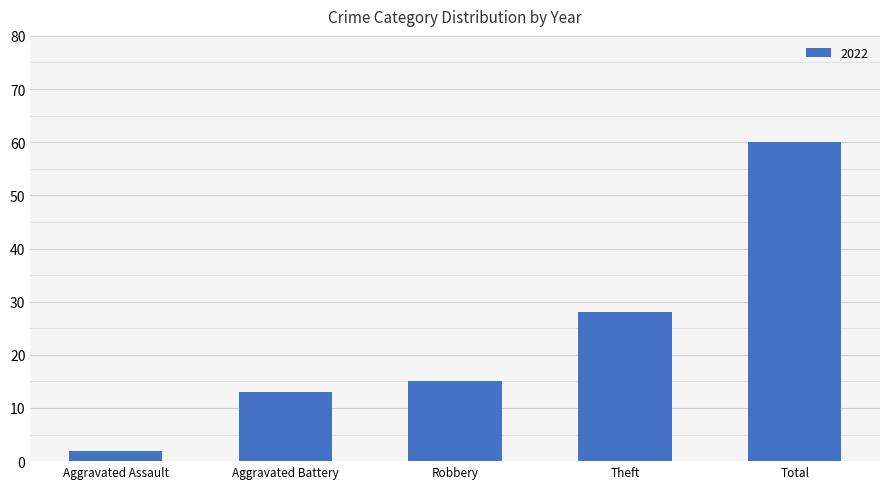

Which label corresponds to the largest value in the chart?

Total